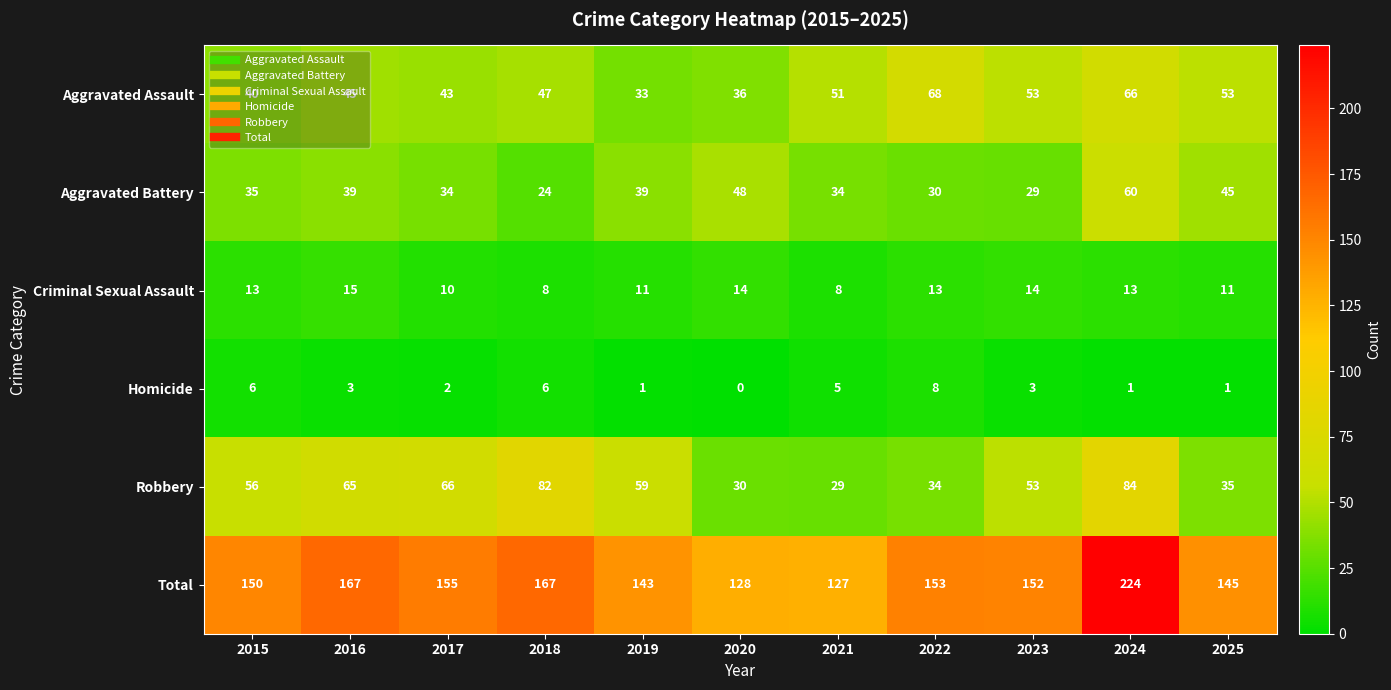

Rank the series by their maximum value, from highest to lowest.

Total, Robbery, Aggravated Assault, Aggravated Battery, Criminal Sexual Assault, Homicide